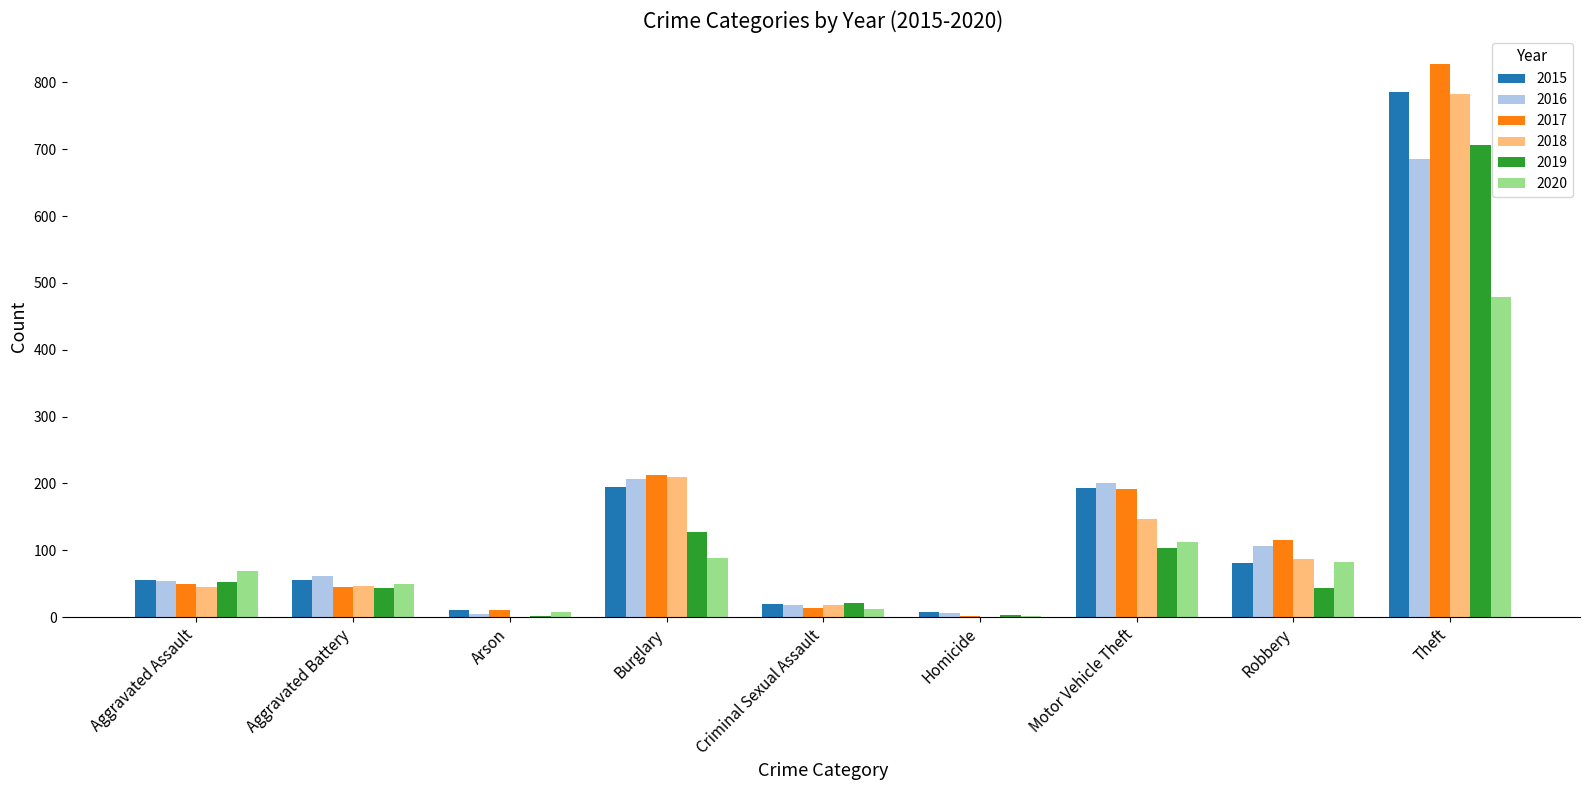

The value of 2017 at Aggravated Battery is 80. True or false?

False